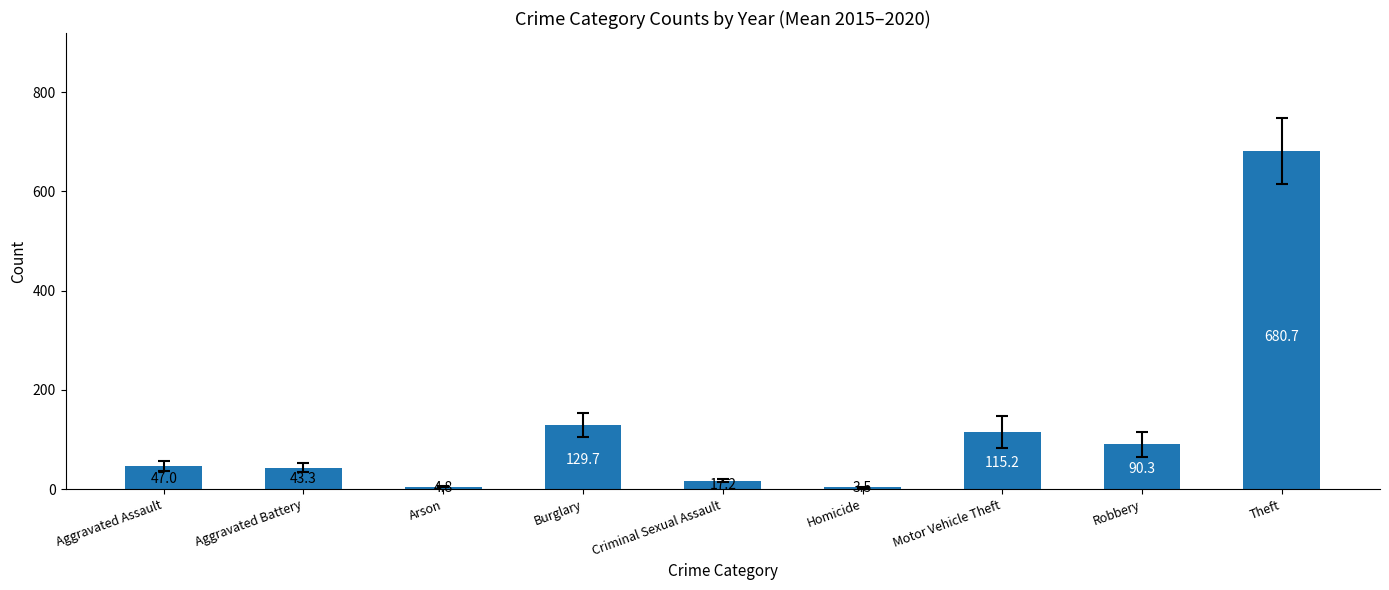

What is the difference between the second highest and minimum values?

126.2